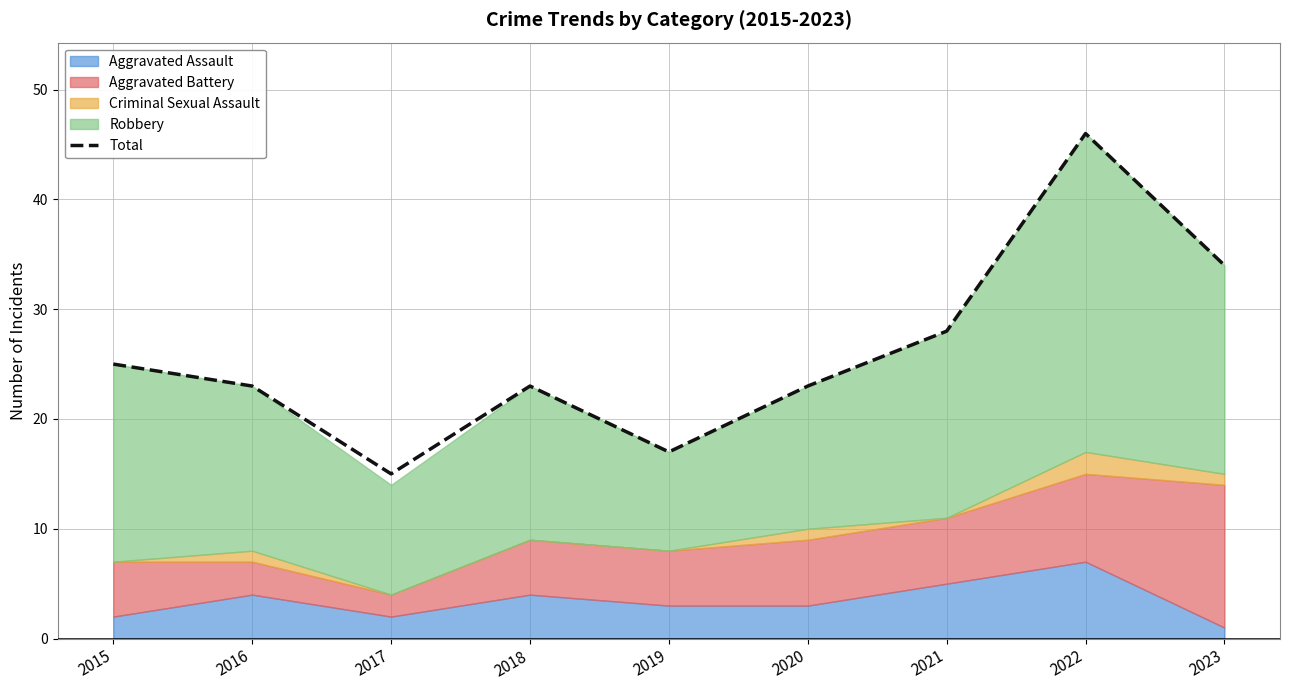

At which label is the value closest to 30?

2021